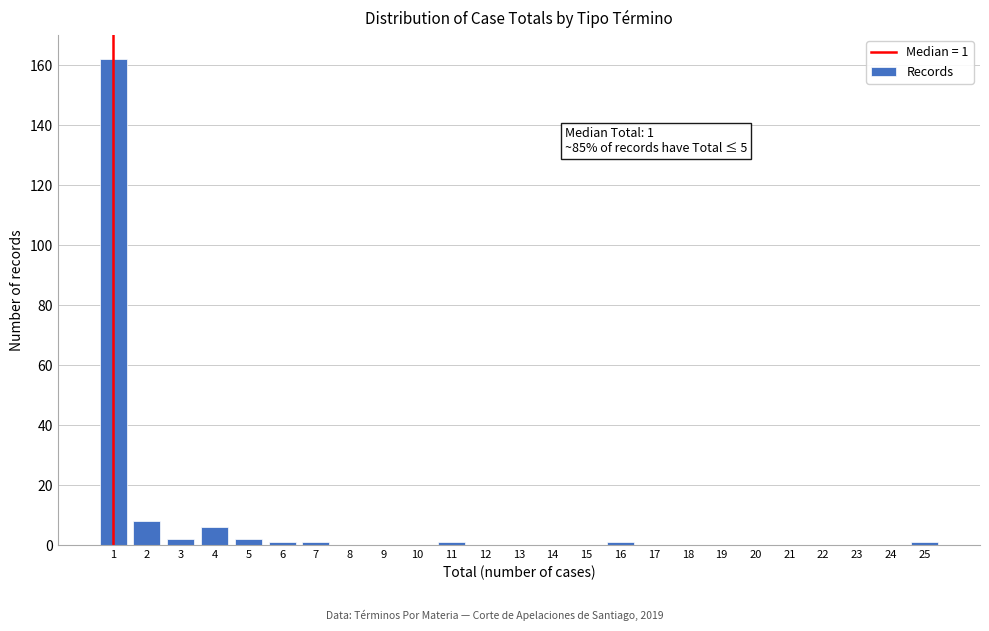

Reading right to left, transcribe all the data shown in this chart.

25=1	24=0	23=0	22=0	21=0	20=0	19=0	18=0	17=0	16=1	15=0	14=0	13=0	12=0	11=1	10=0	9=0	8=0	7=1	6=1	5=2	4=6	3=2	2=8	1=162